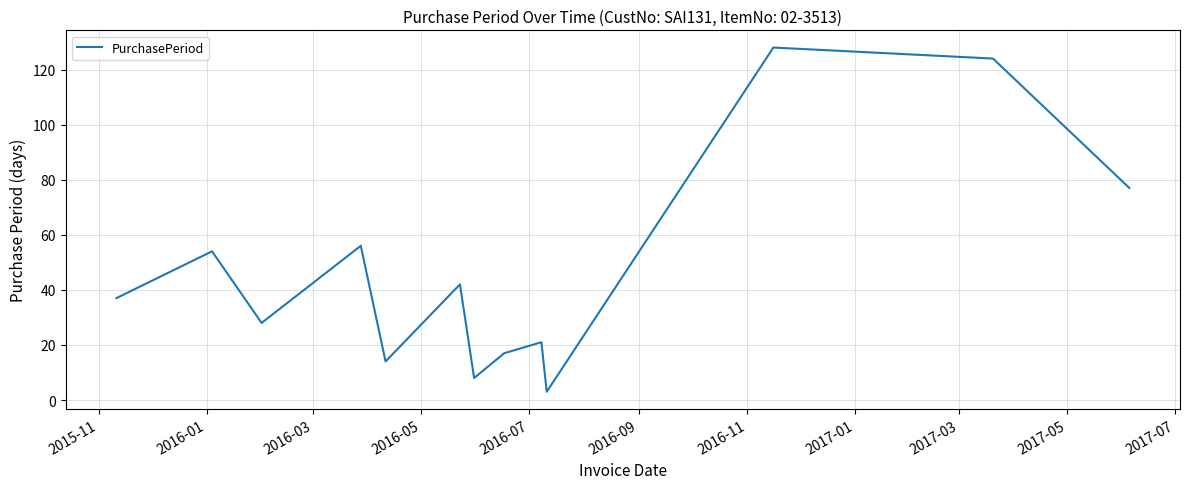

What is the maximum value shown in the chart?

128